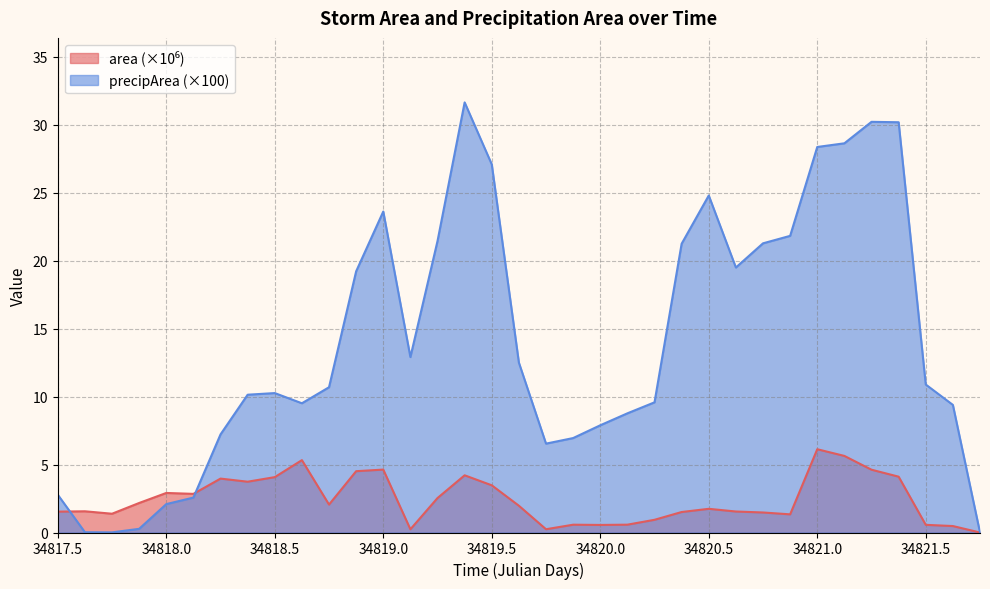

Which series has the widest spread of values?

precipArea (×100)